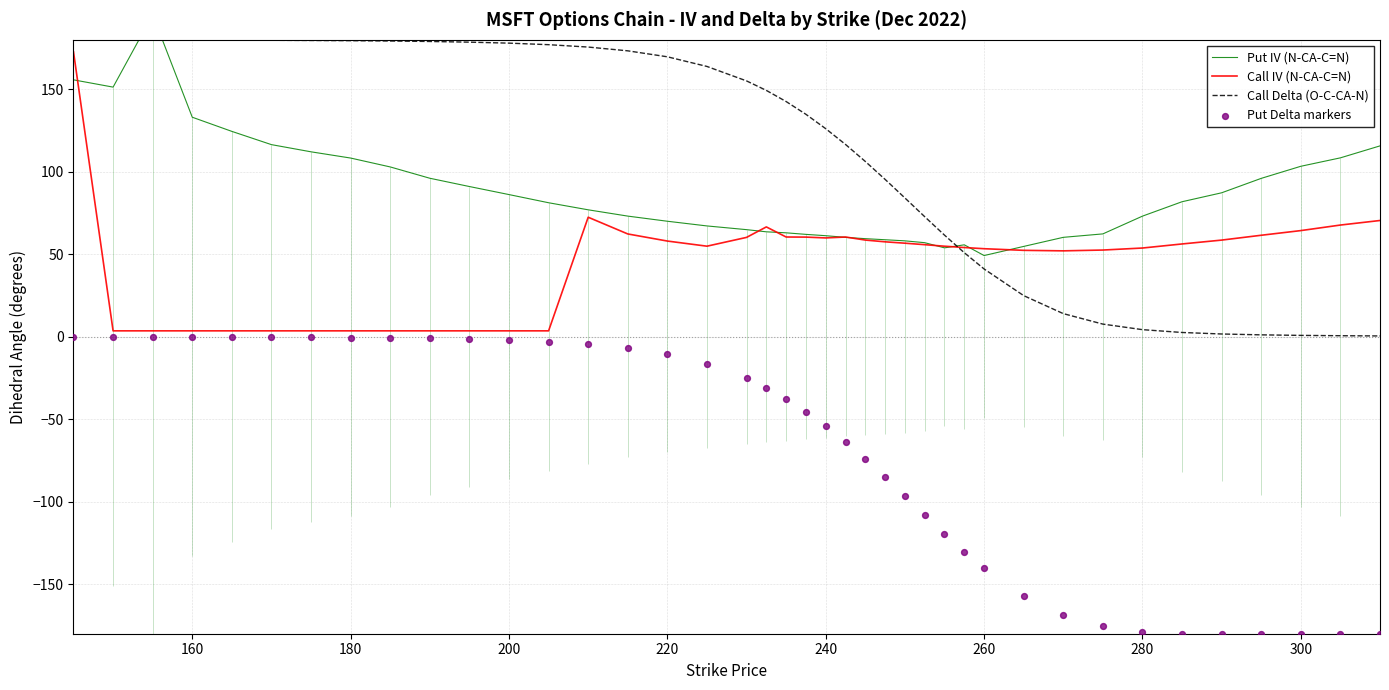

What is the maximum value for Call IV (N-CA-C=N)?

172.7